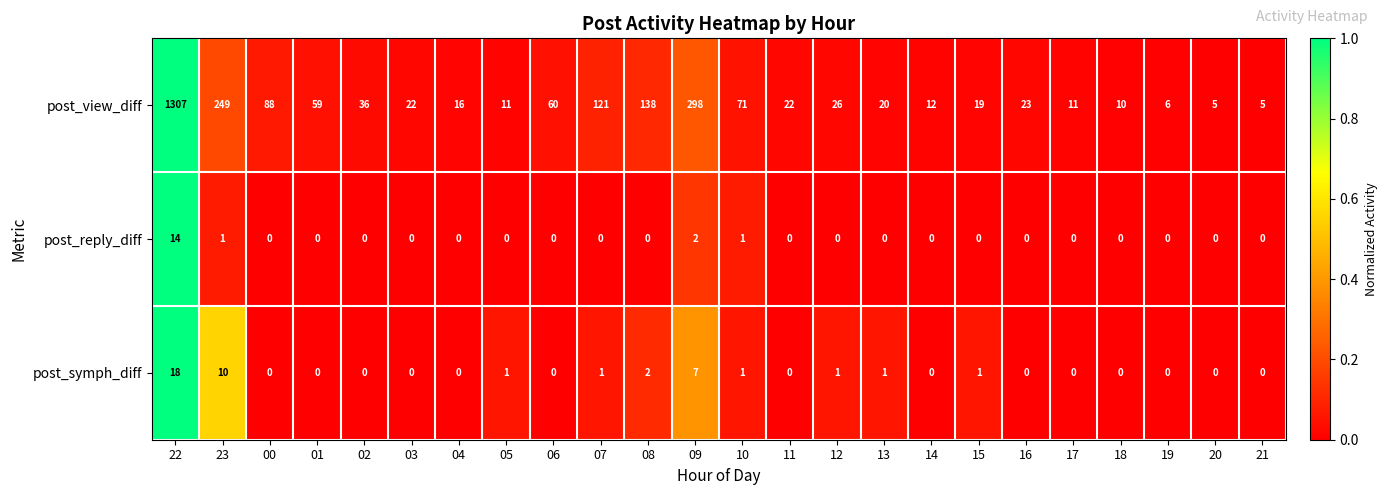

What is the total value across all series at 15?

20